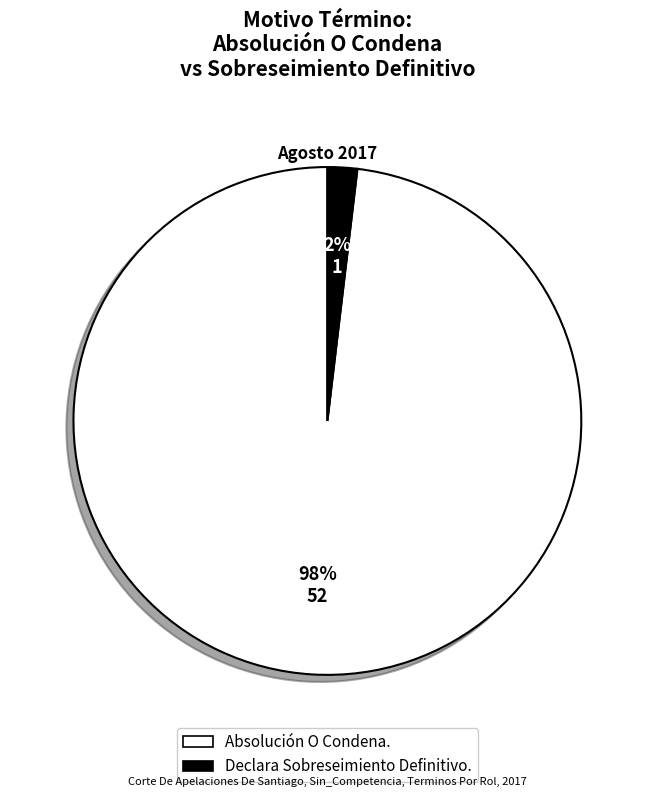

Is it true that Declara Sobreseimiento Definitivo. is 11% of the pie?

False